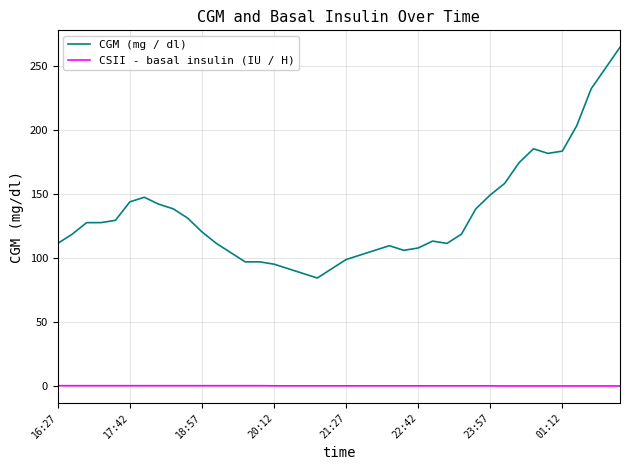

True or false: CGM (mg / dl) and CSII - basal insulin (IU / H) cross at least once.

False